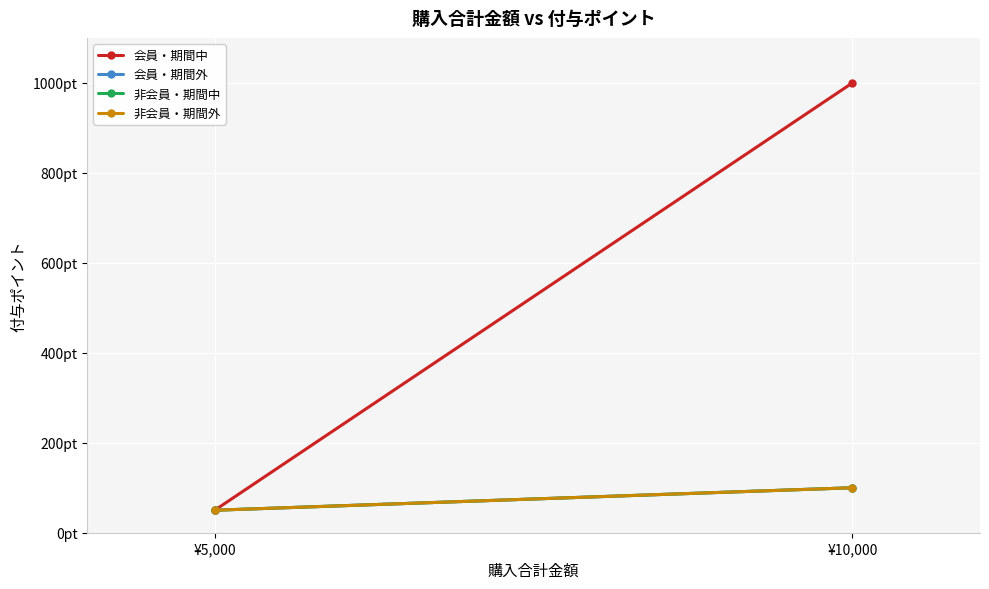

Between ¥5,000 and ¥10,000, which series saw the biggest shift?

会員・期間中